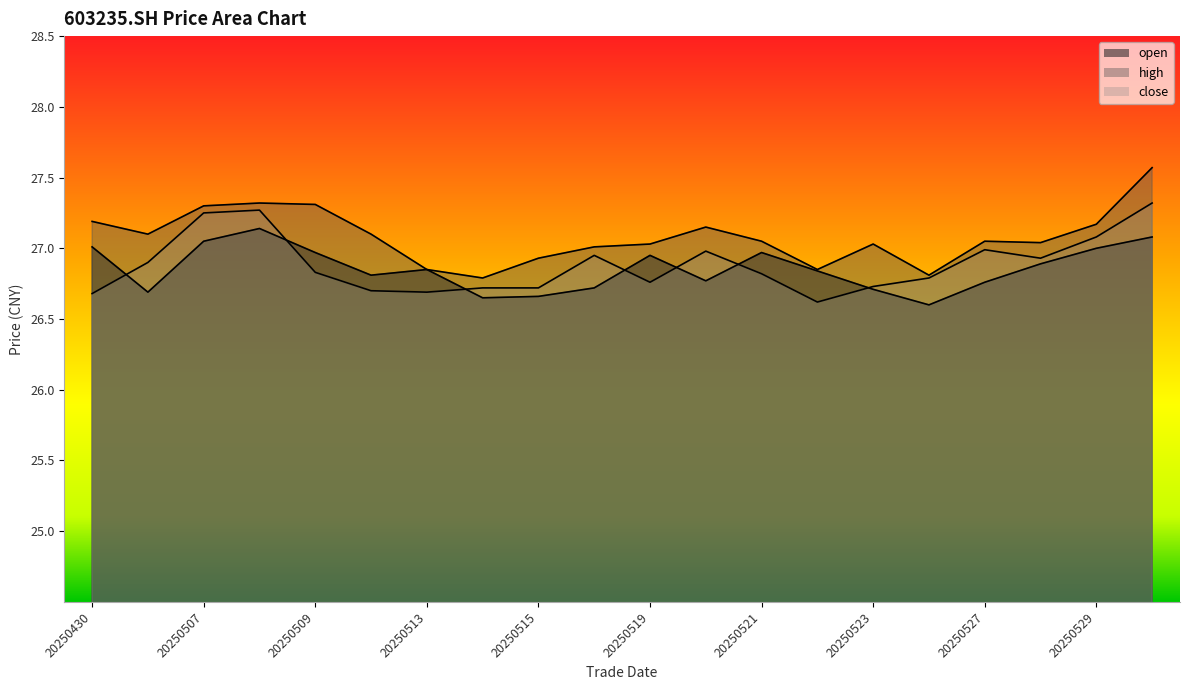

Does the chart display data point markers on the line(s)?

No